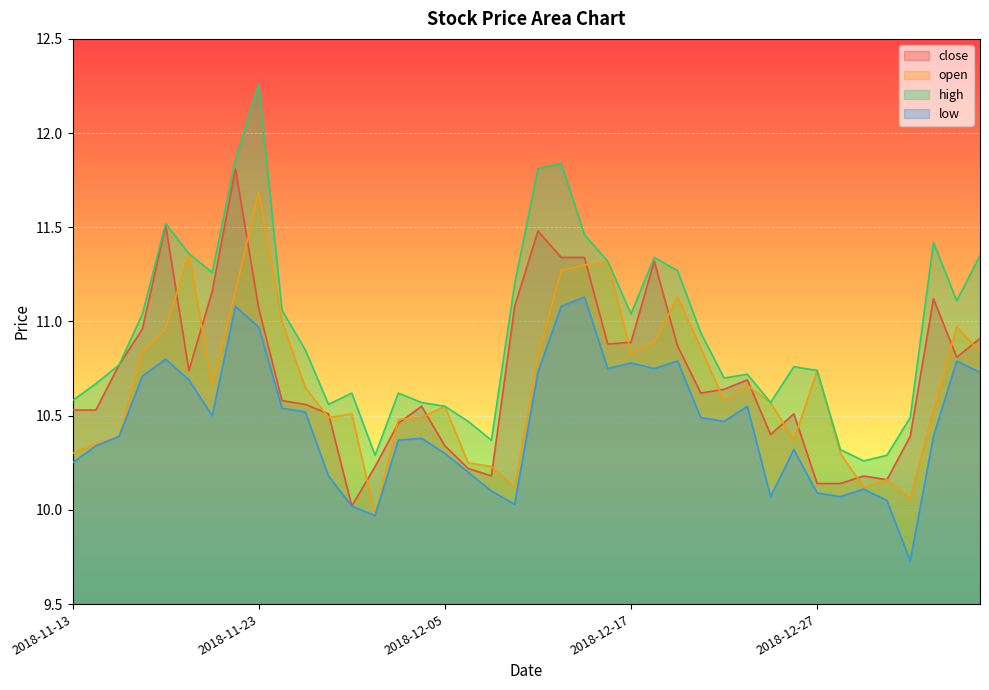

List the labels in order of low value, smallest first.

2019-01-04, 2018-11-30, 2018-11-29, 2018-12-10, 2019-01-03, 2018-12-25, 2018-12-28, 2018-12-27, 2018-12-07, 2019-01-02, 2018-11-28, 2018-12-06, 2018-11-13, 2018-12-05, 2018-12-26, 2018-11-14, 2018-12-03, 2018-12-04, 2018-11-15, 2019-01-07, 2018-12-21, 2018-12-20, 2018-11-21, 2018-11-27, 2018-11-26, 2018-12-24, 2018-11-20, 2018-11-16, 2018-12-11, 2019-01-09, 2018-12-14, 2018-12-18, 2018-12-17, 2018-12-19, 2019-01-08, 2018-11-19, 2018-11-23, 2018-11-22, 2018-12-12, 2018-12-13